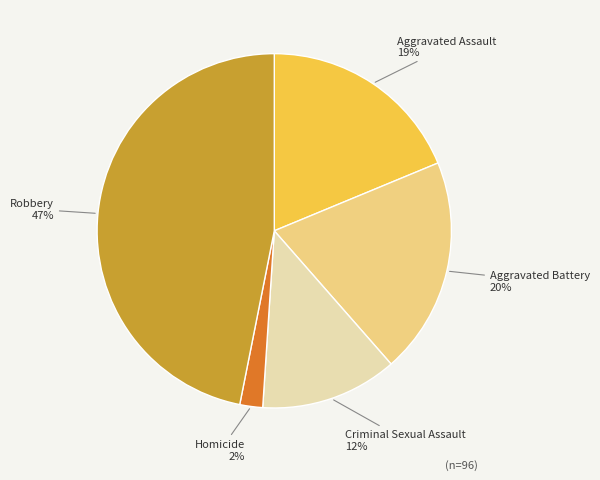

To the nearest percent, what is the average slice percentage?

20%